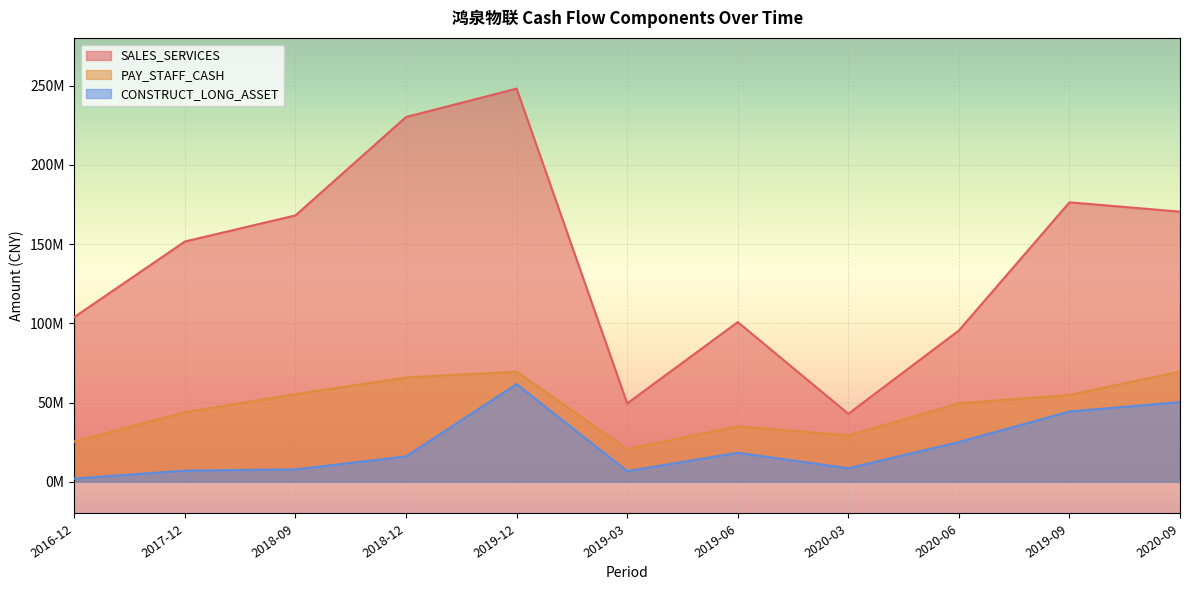

What is the average value of the PAY_STAFF_CASH series?

47175523.8